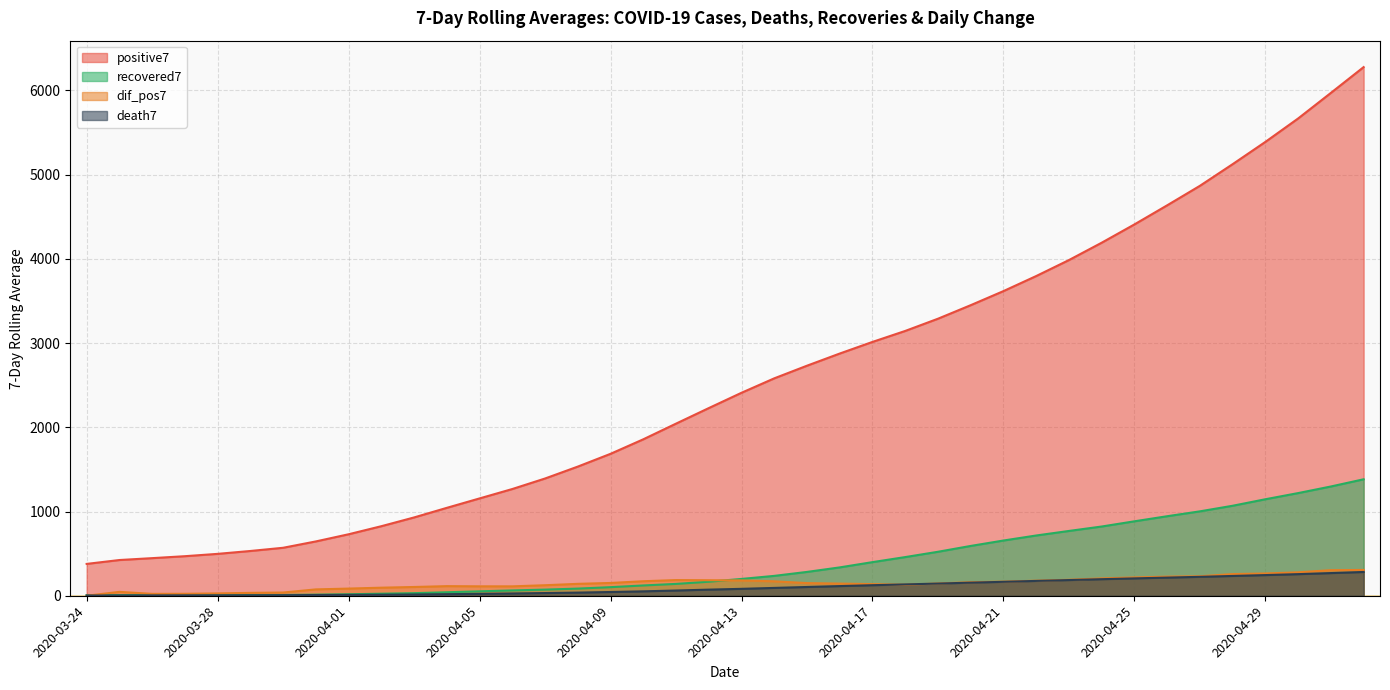

What is the total value across all series at 2020-04-02?

957.9